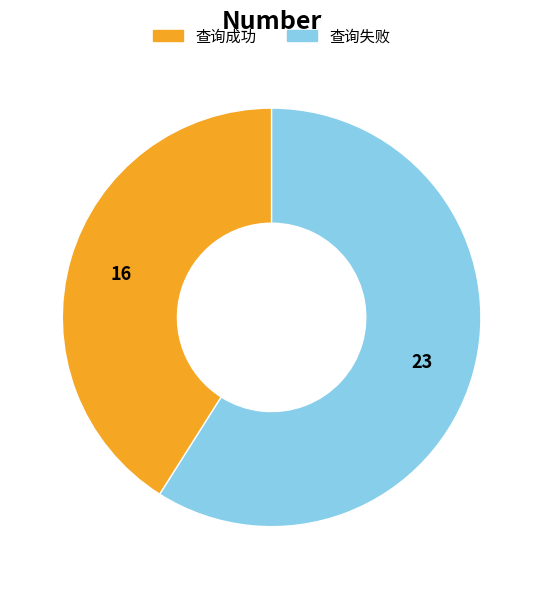

Is it true that 查询失败 is 59% of the pie?

True